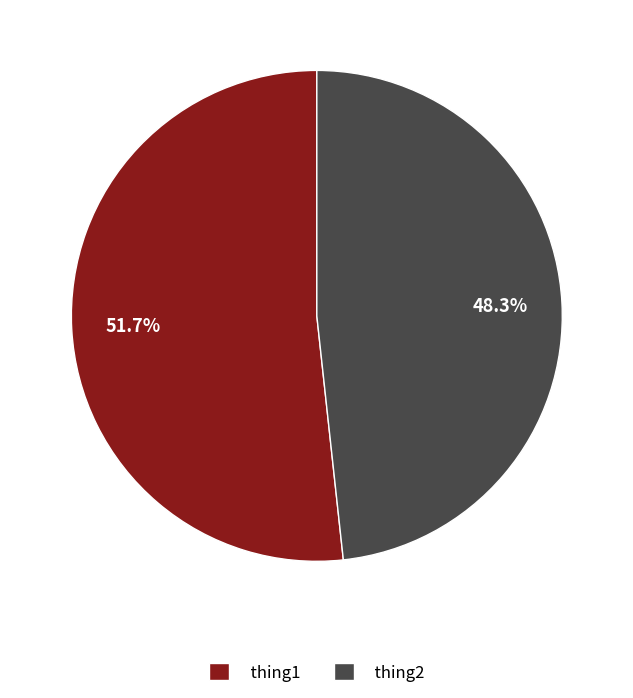

What is the majority slice?

thing1